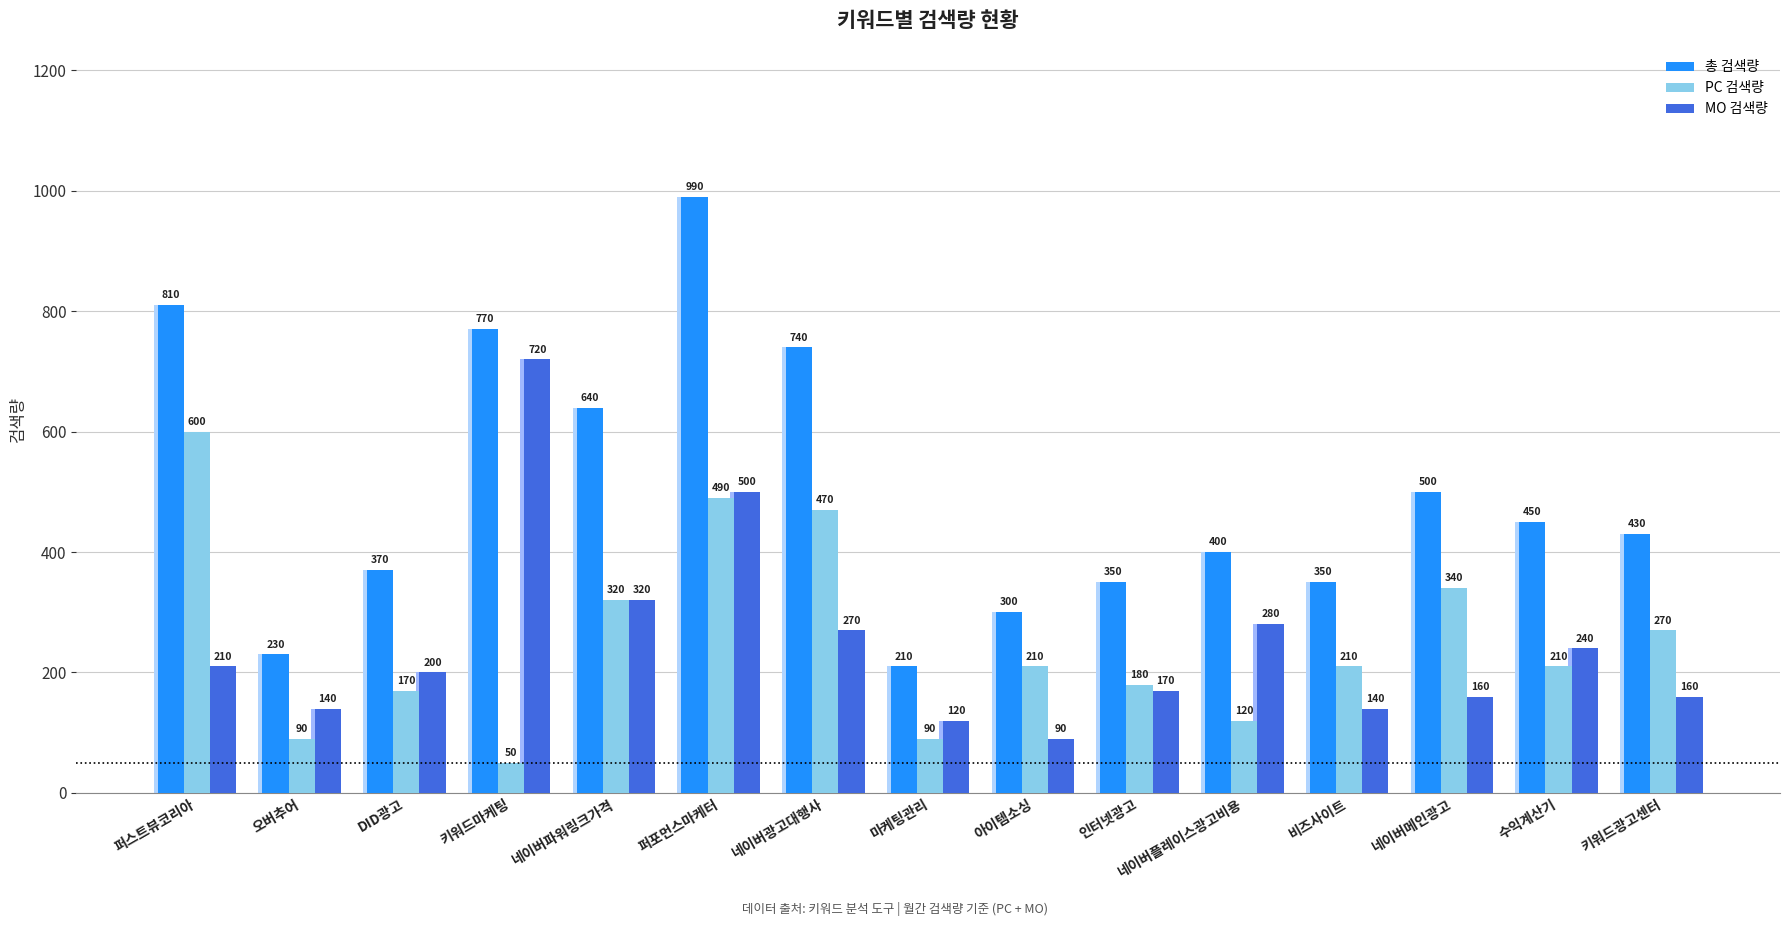

Is it true that PC 검색량 equals 19 at 키워드마케팅?

False